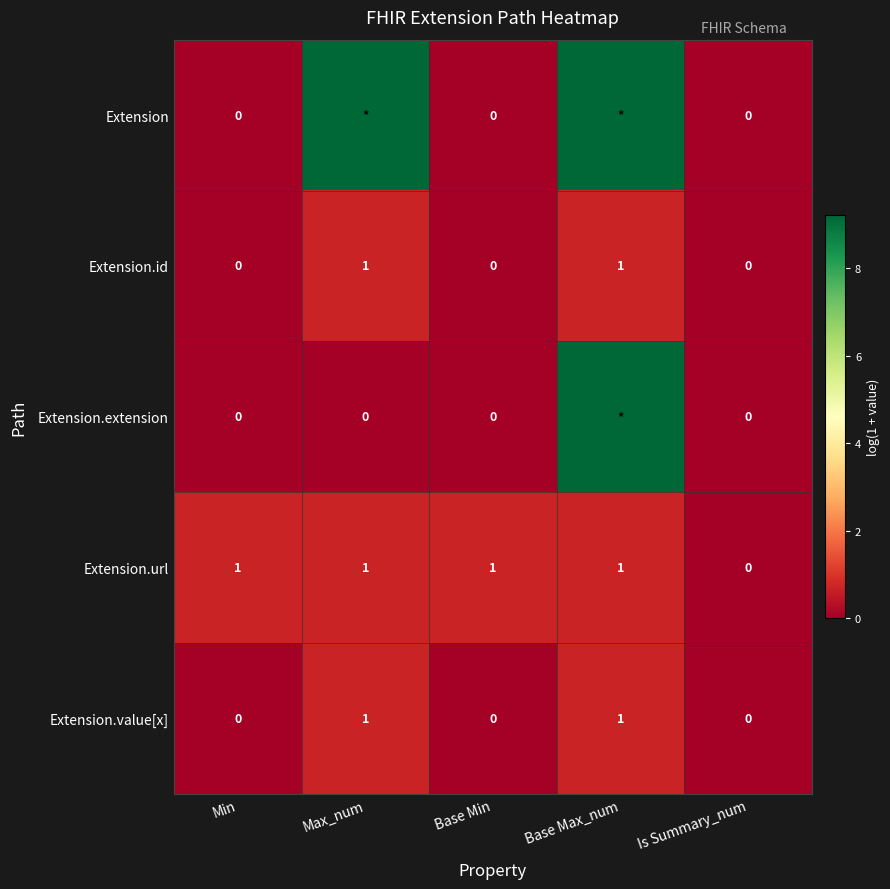

Is the value of Extension.value[x] at Base Max_num greater than the value of Extension.extension at Min?

Yes